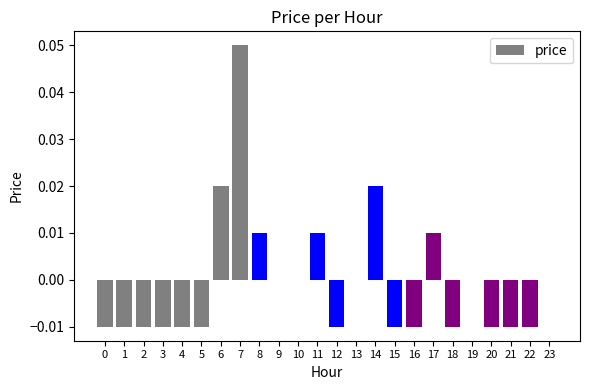

Which category has the highest value across all series?

7